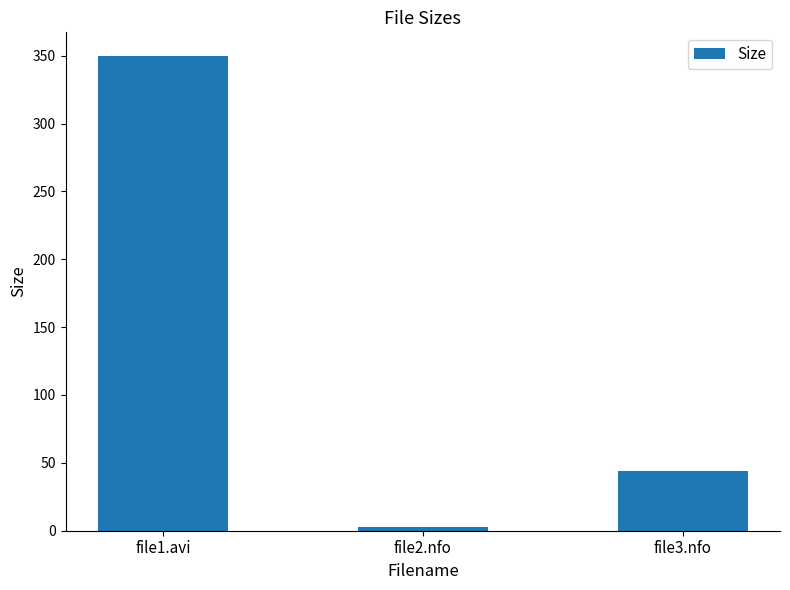

What is the label of the 3rd bar from the right?

file1.avi